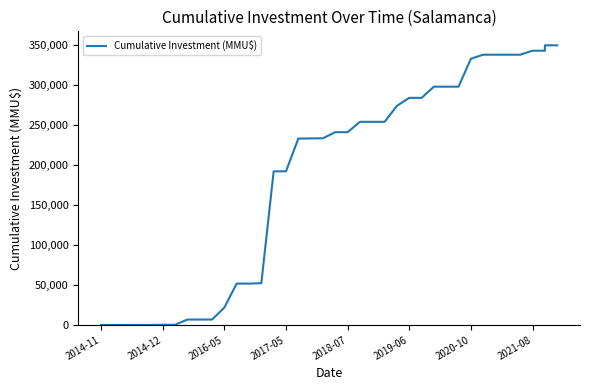

Is this an area chart (filled region under the line)?

No